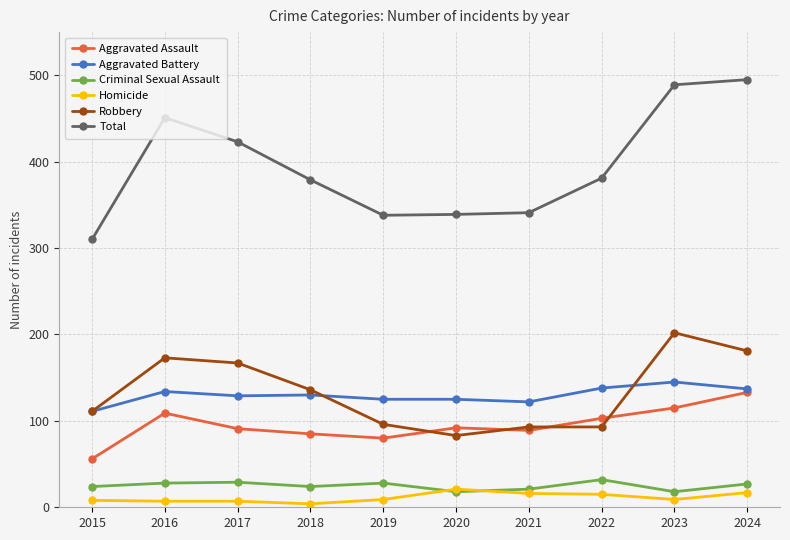

Is this an area chart (filled region under the line)?

No